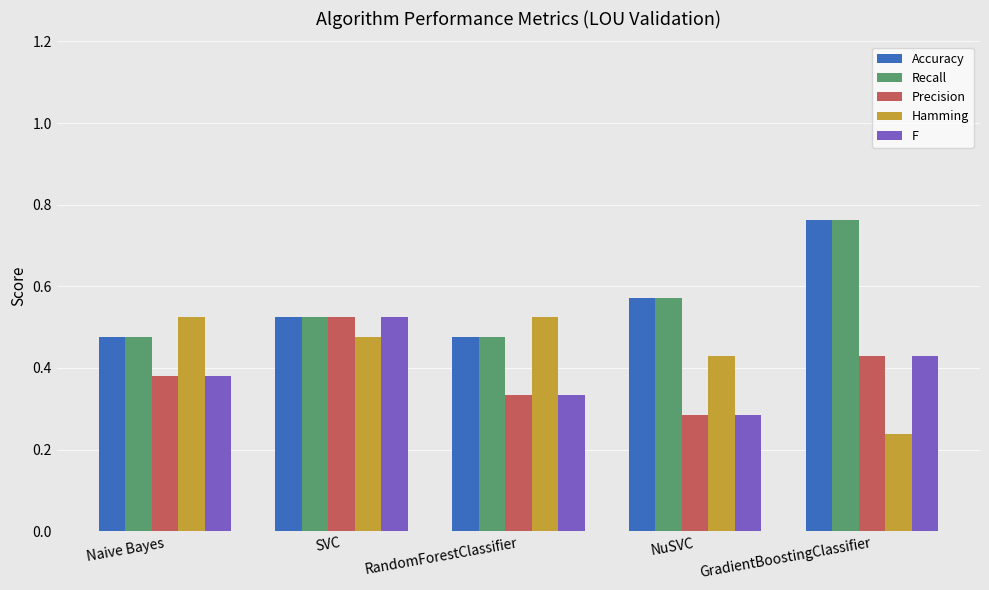

True or false: Precision has a value of 0.1 at NuSVC.

False